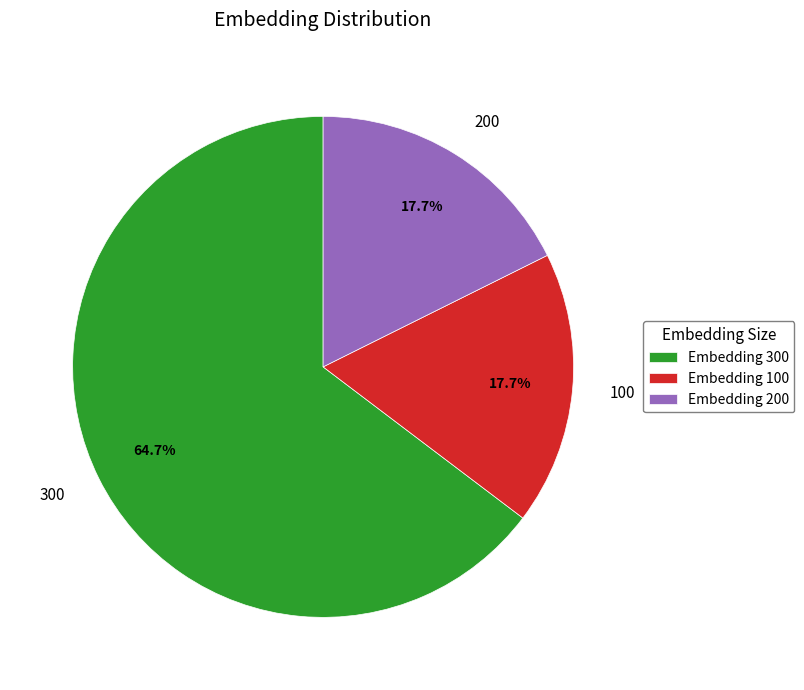

Is there any slice that represents more than half of the pie?

Yes